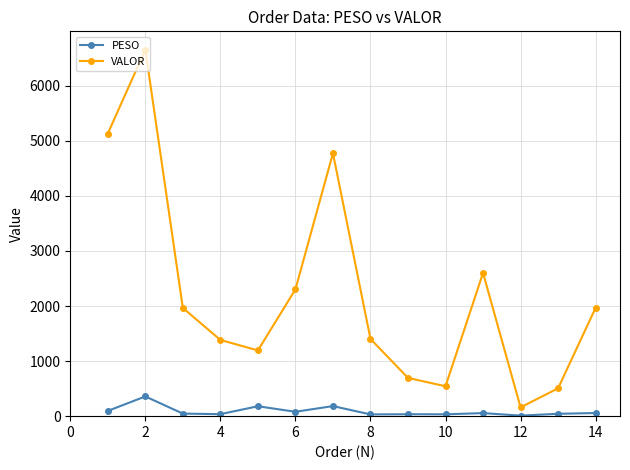

True or false: PESO and VALOR cross at least once.

False